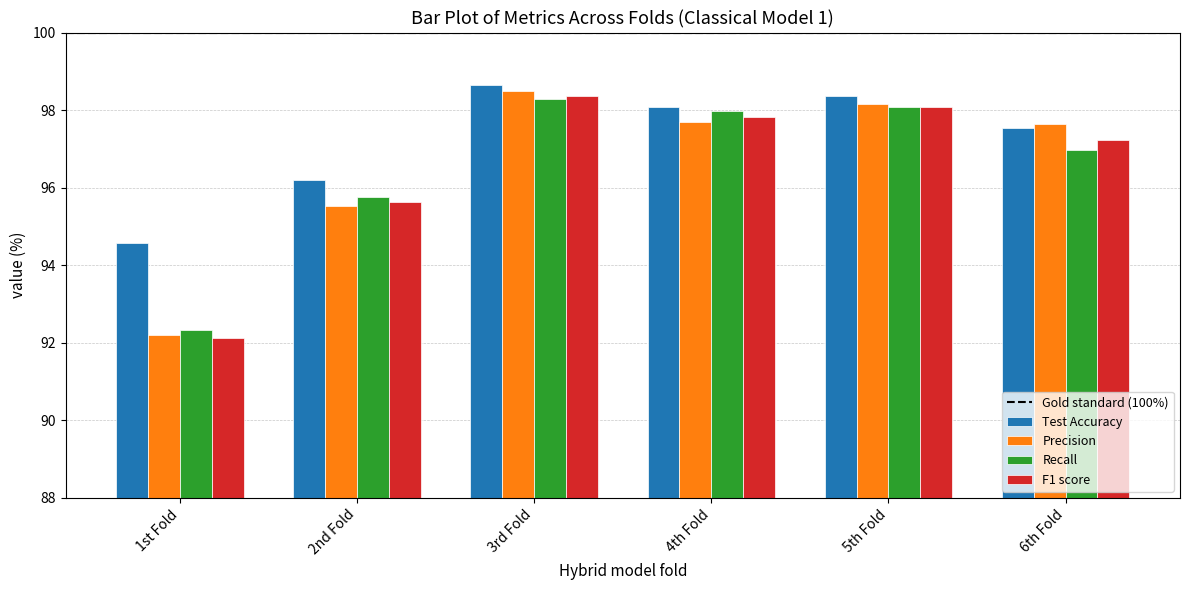

Where is F1 score nearest to the value 95?

2nd Fold